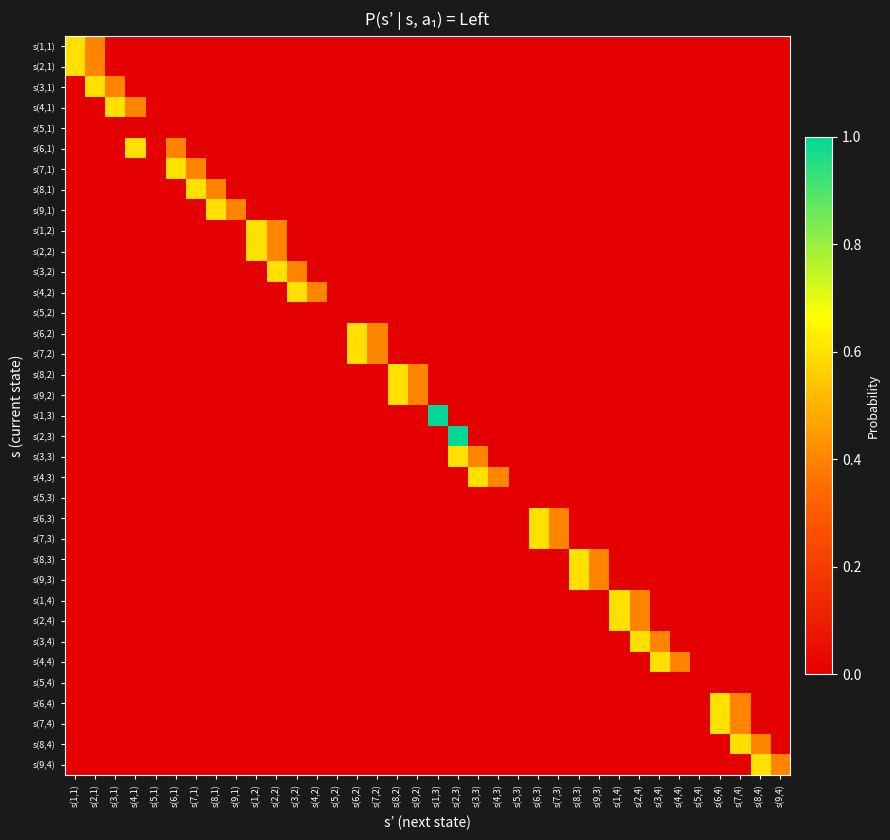

Reading left to right, list all the values displayed in this chart.

s(1,1): s(1,1)=0.6	s(2,1)=0.4	s(3,1)=0.0	s(4,1)=0.0	s(5,1)=0.0	s(6,1)=0.0	s(7,1)=0.0	s(8,1)=0.0	s(9,1)=0.0	s(1,2)=0.0	s(2,2)=0.0	s(3,2)=0.0	s(4,2)=0.0	s(5,2)=0.0	s(6,2)=0.0	s(7,2)=0.0	s(8,2)=0.0	s(9,2)=0.0	s(1,3)=0.0	s(2,3)=0.0	s(3,3)=0.0	s(4,3)=0.0	s(5,3)=0.0	s(6,3)=0.0	s(7,3)=0.0	s(8,3)=0.0	s(9,3)=0.0	s(1,4)=0.0	s(2,4)=0.0	s(3,4)=0.0	s(4,4)=0.0	s(5,4)=0.0	s(6,4)=0.0	s(7,4)=0.0	s(8,4)=0.0	s(9,4)=0.0
s(2,1): s(1,1)=0.6	s(2,1)=0.4	s(3,1)=0.0	s(4,1)=0.0	s(5,1)=0.0	s(6,1)=0.0	s(7,1)=0.0	s(8,1)=0.0	s(9,1)=0.0	s(1,2)=0.0	s(2,2)=0.0	s(3,2)=0.0	s(4,2)=0.0	s(5,2)=0.0	s(6,2)=0.0	s(7,2)=0.0	s(8,2)=0.0	s(9,2)=0.0	s(1,3)=0.0	s(2,3)=0.0	s(3,3)=0.0	s(4,3)=0.0	s(5,3)=0.0	s(6,3)=0.0	s(7,3)=0.0	s(8,3)=0.0	s(9,3)=0.0	s(1,4)=0.0	s(2,4)=0.0	s(3,4)=0.0	s(4,4)=0.0	s(5,4)=0.0	s(6,4)=0.0	s(7,4)=0.0	s(8,4)=0.0	s(9,4)=0.0
s(3,1): s(1,1)=0.0	s(2,1)=0.6	s(3,1)=0.4	s(4,1)=0.0	s(5,1)=0.0	s(6,1)=0.0	s(7,1)=0.0	s(8,1)=0.0	s(9,1)=0.0	s(1,2)=0.0	s(2,2)=0.0	s(3,2)=0.0	s(4,2)=0.0	s(5,2)=0.0	s(6,2)=0.0	s(7,2)=0.0	s(8,2)=0.0	s(9,2)=0.0	s(1,3)=0.0	s(2,3)=0.0	s(3,3)=0.0	s(4,3)=0.0	s(5,3)=0.0	s(6,3)=0.0	s(7,3)=0.0	s(8,3)=0.0	s(9,3)=0.0	s(1,4)=0.0	s(2,4)=0.0	s(3,4)=0.0	s(4,4)=0.0	s(5,4)=0.0	s(6,4)=0.0	s(7,4)=0.0	s(8,4)=0.0	s(9,4)=0.0
s(4,1): s(1,1)=0.0	s(2,1)=0.0	s(3,1)=0.6	s(4,1)=0.4	s(5,1)=0.0	s(6,1)=0.0	s(7,1)=0.0	s(8,1)=0.0	s(9,1)=0.0	s(1,2)=0.0	s(2,2)=0.0	s(3,2)=0.0	s(4,2)=0.0	s(5,2)=0.0	s(6,2)=0.0	s(7,2)=0.0	s(8,2)=0.0	s(9,2)=0.0	s(1,3)=0.0	s(2,3)=0.0	s(3,3)=0.0	s(4,3)=0.0	s(5,3)=0.0	s(6,3)=0.0	s(7,3)=0.0	s(8,3)=0.0	s(9,3)=0.0	s(1,4)=0.0	s(2,4)=0.0	s(3,4)=0.0	s(4,4)=0.0	s(5,4)=0.0	s(6,4)=0.0	s(7,4)=0.0	s(8,4)=0.0	s(9,4)=0.0
s(5,1): s(1,1)=0.0	s(2,1)=0.0	s(3,1)=0.0	s(4,1)=0.0	s(5,1)=0.0	s(6,1)=0.0	s(7,1)=0.0	s(8,1)=0.0	s(9,1)=0.0	s(1,2)=0.0	s(2,2)=0.0	s(3,2)=0.0	s(4,2)=0.0	s(5,2)=0.0	s(6,2)=0.0	s(7,2)=0.0	s(8,2)=0.0	s(9,2)=0.0	s(1,3)=0.0	s(2,3)=0.0	s(3,3)=0.0	s(4,3)=0.0	s(5,3)=0.0	s(6,3)=0.0	s(7,3)=0.0	s(8,3)=0.0	s(9,3)=0.0	s(1,4)=0.0	s(2,4)=0.0	s(3,4)=0.0	s(4,4)=0.0	s(5,4)=0.0	s(6,4)=0.0	s(7,4)=0.0	s(8,4)=0.0	s(9,4)=0.0
s(6,1): s(1,1)=0.0	s(2,1)=0.0	s(3,1)=0.0	s(4,1)=0.6	s(5,1)=0.0	s(6,1)=0.4	s(7,1)=0.0	s(8,1)=0.0	s(9,1)=0.0	s(1,2)=0.0	s(2,2)=0.0	s(3,2)=0.0	s(4,2)=0.0	s(5,2)=0.0	s(6,2)=0.0	s(7,2)=0.0	s(8,2)=0.0	s(9,2)=0.0	s(1,3)=0.0	s(2,3)=0.0	s(3,3)=0.0	s(4,3)=0.0	s(5,3)=0.0	s(6,3)=0.0	s(7,3)=0.0	s(8,3)=0.0	s(9,3)=0.0	s(1,4)=0.0	s(2,4)=0.0	s(3,4)=0.0	s(4,4)=0.0	s(5,4)=0.0	s(6,4)=0.0	s(7,4)=0.0	s(8,4)=0.0	s(9,4)=0.0
s(7,1): s(1,1)=0.0	s(2,1)=0.0	s(3,1)=0.0	s(4,1)=0.0	s(5,1)=0.0	s(6,1)=0.6	s(7,1)=0.4	s(8,1)=0.0	s(9,1)=0.0	s(1,2)=0.0	s(2,2)=0.0	s(3,2)=0.0	s(4,2)=0.0	s(5,2)=0.0	s(6,2)=0.0	s(7,2)=0.0	s(8,2)=0.0	s(9,2)=0.0	s(1,3)=0.0	s(2,3)=0.0	s(3,3)=0.0	s(4,3)=0.0	s(5,3)=0.0	s(6,3)=0.0	s(7,3)=0.0	s(8,3)=0.0	s(9,3)=0.0	s(1,4)=0.0	s(2,4)=0.0	s(3,4)=0.0	s(4,4)=0.0	s(5,4)=0.0	s(6,4)=0.0	s(7,4)=0.0	s(8,4)=0.0	s(9,4)=0.0
s(8,1): s(1,1)=0.0	s(2,1)=0.0	s(3,1)=0.0	s(4,1)=0.0	s(5,1)=0.0	s(6,1)=0.0	s(7,1)=0.6	s(8,1)=0.4	s(9,1)=0.0	s(1,2)=0.0	s(2,2)=0.0	s(3,2)=0.0	s(4,2)=0.0	s(5,2)=0.0	s(6,2)=0.0	s(7,2)=0.0	s(8,2)=0.0	s(9,2)=0.0	s(1,3)=0.0	s(2,3)=0.0	s(3,3)=0.0	s(4,3)=0.0	s(5,3)=0.0	s(6,3)=0.0	s(7,3)=0.0	s(8,3)=0.0	s(9,3)=0.0	s(1,4)=0.0	s(2,4)=0.0	s(3,4)=0.0	s(4,4)=0.0	s(5,4)=0.0	s(6,4)=0.0	s(7,4)=0.0	s(8,4)=0.0	s(9,4)=0.0
s(9,1): s(1,1)=0.0	s(2,1)=0.0	s(3,1)=0.0	s(4,1)=0.0	s(5,1)=0.0	s(6,1)=0.0	s(7,1)=0.0	s(8,1)=0.6	s(9,1)=0.4	s(1,2)=0.0	s(2,2)=0.0	s(3,2)=0.0	s(4,2)=0.0	s(5,2)=0.0	s(6,2)=0.0	s(7,2)=0.0	s(8,2)=0.0	s(9,2)=0.0	s(1,3)=0.0	s(2,3)=0.0	s(3,3)=0.0	s(4,3)=0.0	s(5,3)=0.0	s(6,3)=0.0	s(7,3)=0.0	s(8,3)=0.0	s(9,3)=0.0	s(1,4)=0.0	s(2,4)=0.0	s(3,4)=0.0	s(4,4)=0.0	s(5,4)=0.0	s(6,4)=0.0	s(7,4)=0.0	s(8,4)=0.0	s(9,4)=0.0
s(1,2): s(1,1)=0.0	s(2,1)=0.0	s(3,1)=0.0	s(4,1)=0.0	s(5,1)=0.0	s(6,1)=0.0	s(7,1)=0.0	s(8,1)=0.0	s(9,1)=0.0	s(1,2)=0.6	s(2,2)=0.4	s(3,2)=0.0	s(4,2)=0.0	s(5,2)=0.0	s(6,2)=0.0	s(7,2)=0.0	s(8,2)=0.0	s(9,2)=0.0	s(1,3)=0.0	s(2,3)=0.0	s(3,3)=0.0	s(4,3)=0.0	s(5,3)=0.0	s(6,3)=0.0	s(7,3)=0.0	s(8,3)=0.0	s(9,3)=0.0	s(1,4)=0.0	s(2,4)=0.0	s(3,4)=0.0	s(4,4)=0.0	s(5,4)=0.0	s(6,4)=0.0	s(7,4)=0.0	s(8,4)=0.0	s(9,4)=0.0
s(2,2): s(1,1)=0.0	s(2,1)=0.0	s(3,1)=0.0	s(4,1)=0.0	s(5,1)=0.0	s(6,1)=0.0	s(7,1)=0.0	s(8,1)=0.0	s(9,1)=0.0	s(1,2)=0.6	s(2,2)=0.4	s(3,2)=0.0	s(4,2)=0.0	s(5,2)=0.0	s(6,2)=0.0	s(7,2)=0.0	s(8,2)=0.0	s(9,2)=0.0	s(1,3)=0.0	s(2,3)=0.0	s(3,3)=0.0	s(4,3)=0.0	s(5,3)=0.0	s(6,3)=0.0	s(7,3)=0.0	s(8,3)=0.0	s(9,3)=0.0	s(1,4)=0.0	s(2,4)=0.0	s(3,4)=0.0	s(4,4)=0.0	s(5,4)=0.0	s(6,4)=0.0	s(7,4)=0.0	s(8,4)=0.0	s(9,4)=0.0
s(3,2): s(1,1)=0.0	s(2,1)=0.0	s(3,1)=0.0	s(4,1)=0.0	s(5,1)=0.0	s(6,1)=0.0	s(7,1)=0.0	s(8,1)=0.0	s(9,1)=0.0	s(1,2)=0.0	s(2,2)=0.6	s(3,2)=0.4	s(4,2)=0.0	s(5,2)=0.0	s(6,2)=0.0	s(7,2)=0.0	s(8,2)=0.0	s(9,2)=0.0	s(1,3)=0.0	s(2,3)=0.0	s(3,3)=0.0	s(4,3)=0.0	s(5,3)=0.0	s(6,3)=0.0	s(7,3)=0.0	s(8,3)=0.0	s(9,3)=0.0	s(1,4)=0.0	s(2,4)=0.0	s(3,4)=0.0	s(4,4)=0.0	s(5,4)=0.0	s(6,4)=0.0	s(7,4)=0.0	s(8,4)=0.0	s(9,4)=0.0
s(4,2): s(1,1)=0.0	s(2,1)=0.0	s(3,1)=0.0	s(4,1)=0.0	s(5,1)=0.0	s(6,1)=0.0	s(7,1)=0.0	s(8,1)=0.0	s(9,1)=0.0	s(1,2)=0.0	s(2,2)=0.0	s(3,2)=0.6	s(4,2)=0.4	s(5,2)=0.0	s(6,2)=0.0	s(7,2)=0.0	s(8,2)=0.0	s(9,2)=0.0	s(1,3)=0.0	s(2,3)=0.0	s(3,3)=0.0	s(4,3)=0.0	s(5,3)=0.0	s(6,3)=0.0	s(7,3)=0.0	s(8,3)=0.0	s(9,3)=0.0	s(1,4)=0.0	s(2,4)=0.0	s(3,4)=0.0	s(4,4)=0.0	s(5,4)=0.0	s(6,4)=0.0	s(7,4)=0.0	s(8,4)=0.0	s(9,4)=0.0
s(5,2): s(1,1)=0.0	s(2,1)=0.0	s(3,1)=0.0	s(4,1)=0.0	s(5,1)=0.0	s(6,1)=0.0	s(7,1)=0.0	s(8,1)=0.0	s(9,1)=0.0	s(1,2)=0.0	s(2,2)=0.0	s(3,2)=0.0	s(4,2)=0.0	s(5,2)=0.0	s(6,2)=0.0	s(7,2)=0.0	s(8,2)=0.0	s(9,2)=0.0	s(1,3)=0.0	s(2,3)=0.0	s(3,3)=0.0	s(4,3)=0.0	s(5,3)=0.0	s(6,3)=0.0	s(7,3)=0.0	s(8,3)=0.0	s(9,3)=0.0	s(1,4)=0.0	s(2,4)=0.0	s(3,4)=0.0	s(4,4)=0.0	s(5,4)=0.0	s(6,4)=0.0	s(7,4)=0.0	s(8,4)=0.0	s(9,4)=0.0
s(6,2): s(1,1)=0.0	s(2,1)=0.0	s(3,1)=0.0	s(4,1)=0.0	s(5,1)=0.0	s(6,1)=0.0	s(7,1)=0.0	s(8,1)=0.0	s(9,1)=0.0	s(1,2)=0.0	s(2,2)=0.0	s(3,2)=0.0	s(4,2)=0.0	s(5,2)=0.0	s(6,2)=0.6	s(7,2)=0.4	s(8,2)=0.0	s(9,2)=0.0	s(1,3)=0.0	s(2,3)=0.0	s(3,3)=0.0	s(4,3)=0.0	s(5,3)=0.0	s(6,3)=0.0	s(7,3)=0.0	s(8,3)=0.0	s(9,3)=0.0	s(1,4)=0.0	s(2,4)=0.0	s(3,4)=0.0	s(4,4)=0.0	s(5,4)=0.0	s(6,4)=0.0	s(7,4)=0.0	s(8,4)=0.0	s(9,4)=0.0
s(7,2): s(1,1)=0.0	s(2,1)=0.0	s(3,1)=0.0	s(4,1)=0.0	s(5,1)=0.0	s(6,1)=0.0	s(7,1)=0.0	s(8,1)=0.0	s(9,1)=0.0	s(1,2)=0.0	s(2,2)=0.0	s(3,2)=0.0	s(4,2)=0.0	s(5,2)=0.0	s(6,2)=0.6	s(7,2)=0.4	s(8,2)=0.0	s(9,2)=0.0	s(1,3)=0.0	s(2,3)=0.0	s(3,3)=0.0	s(4,3)=0.0	s(5,3)=0.0	s(6,3)=0.0	s(7,3)=0.0	s(8,3)=0.0	s(9,3)=0.0	s(1,4)=0.0	s(2,4)=0.0	s(3,4)=0.0	s(4,4)=0.0	s(5,4)=0.0	s(6,4)=0.0	s(7,4)=0.0	s(8,4)=0.0	s(9,4)=0.0
s(8,2): s(1,1)=0.0	s(2,1)=0.0	s(3,1)=0.0	s(4,1)=0.0	s(5,1)=0.0	s(6,1)=0.0	s(7,1)=0.0	s(8,1)=0.0	s(9,1)=0.0	s(1,2)=0.0	s(2,2)=0.0	s(3,2)=0.0	s(4,2)=0.0	s(5,2)=0.0	s(6,2)=0.0	s(7,2)=0.0	s(8,2)=0.6	s(9,2)=0.4	s(1,3)=0.0	s(2,3)=0.0	s(3,3)=0.0	s(4,3)=0.0	s(5,3)=0.0	s(6,3)=0.0	s(7,3)=0.0	s(8,3)=0.0	s(9,3)=0.0	s(1,4)=0.0	s(2,4)=0.0	s(3,4)=0.0	s(4,4)=0.0	s(5,4)=0.0	s(6,4)=0.0	s(7,4)=0.0	s(8,4)=0.0	s(9,4)=0.0
s(9,2): s(1,1)=0.0	s(2,1)=0.0	s(3,1)=0.0	s(4,1)=0.0	s(5,1)=0.0	s(6,1)=0.0	s(7,1)=0.0	s(8,1)=0.0	s(9,1)=0.0	s(1,2)=0.0	s(2,2)=0.0	s(3,2)=0.0	s(4,2)=0.0	s(5,2)=0.0	s(6,2)=0.0	s(7,2)=0.0	s(8,2)=0.6	s(9,2)=0.4	s(1,3)=0.0	s(2,3)=0.0	s(3,3)=0.0	s(4,3)=0.0	s(5,3)=0.0	s(6,3)=0.0	s(7,3)=0.0	s(8,3)=0.0	s(9,3)=0.0	s(1,4)=0.0	s(2,4)=0.0	s(3,4)=0.0	s(4,4)=0.0	s(5,4)=0.0	s(6,4)=0.0	s(7,4)=0.0	s(8,4)=0.0	s(9,4)=0.0
s(1,3): s(1,1)=0.0	s(2,1)=0.0	s(3,1)=0.0	s(4,1)=0.0	s(5,1)=0.0	s(6,1)=0.0	s(7,1)=0.0	s(8,1)=0.0	s(9,1)=0.0	s(1,2)=0.0	s(2,2)=0.0	s(3,2)=0.0	s(4,2)=0.0	s(5,2)=0.0	s(6,2)=0.0	s(7,2)=0.0	s(8,2)=0.0	s(9,2)=0.0	s(1,3)=1.0	s(2,3)=0.0	s(3,3)=0.0	s(4,3)=0.0	s(5,3)=0.0	s(6,3)=0.0	s(7,3)=0.0	s(8,3)=0.0	s(9,3)=0.0	s(1,4)=0.0	s(2,4)=0.0	s(3,4)=0.0	s(4,4)=0.0	s(5,4)=0.0	s(6,4)=0.0	s(7,4)=0.0	s(8,4)=0.0	s(9,4)=0.0
s(2,3): s(1,1)=0.0	s(2,1)=0.0	s(3,1)=0.0	s(4,1)=0.0	s(5,1)=0.0	s(6,1)=0.0	s(7,1)=0.0	s(8,1)=0.0	s(9,1)=0.0	s(1,2)=0.0	s(2,2)=0.0	s(3,2)=0.0	s(4,2)=0.0	s(5,2)=0.0	s(6,2)=0.0	s(7,2)=0.0	s(8,2)=0.0	s(9,2)=0.0	s(1,3)=0.0	s(2,3)=1.0	s(3,3)=0.0	s(4,3)=0.0	s(5,3)=0.0	s(6,3)=0.0	s(7,3)=0.0	s(8,3)=0.0	s(9,3)=0.0	s(1,4)=0.0	s(2,4)=0.0	s(3,4)=0.0	s(4,4)=0.0	s(5,4)=0.0	s(6,4)=0.0	s(7,4)=0.0	s(8,4)=0.0	s(9,4)=0.0
s(3,3): s(1,1)=0.0	s(2,1)=0.0	s(3,1)=0.0	s(4,1)=0.0	s(5,1)=0.0	s(6,1)=0.0	s(7,1)=0.0	s(8,1)=0.0	s(9,1)=0.0	s(1,2)=0.0	s(2,2)=0.0	s(3,2)=0.0	s(4,2)=0.0	s(5,2)=0.0	s(6,2)=0.0	s(7,2)=0.0	s(8,2)=0.0	s(9,2)=0.0	s(1,3)=0.0	s(2,3)=0.6	s(3,3)=0.4	s(4,3)=0.0	s(5,3)=0.0	s(6,3)=0.0	s(7,3)=0.0	s(8,3)=0.0	s(9,3)=0.0	s(1,4)=0.0	s(2,4)=0.0	s(3,4)=0.0	s(4,4)=0.0	s(5,4)=0.0	s(6,4)=0.0	s(7,4)=0.0	s(8,4)=0.0	s(9,4)=0.0
s(4,3): s(1,1)=0.0	s(2,1)=0.0	s(3,1)=0.0	s(4,1)=0.0	s(5,1)=0.0	s(6,1)=0.0	s(7,1)=0.0	s(8,1)=0.0	s(9,1)=0.0	s(1,2)=0.0	s(2,2)=0.0	s(3,2)=0.0	s(4,2)=0.0	s(5,2)=0.0	s(6,2)=0.0	s(7,2)=0.0	s(8,2)=0.0	s(9,2)=0.0	s(1,3)=0.0	s(2,3)=0.0	s(3,3)=0.6	s(4,3)=0.4	s(5,3)=0.0	s(6,3)=0.0	s(7,3)=0.0	s(8,3)=0.0	s(9,3)=0.0	s(1,4)=0.0	s(2,4)=0.0	s(3,4)=0.0	s(4,4)=0.0	s(5,4)=0.0	s(6,4)=0.0	s(7,4)=0.0	s(8,4)=0.0	s(9,4)=0.0
s(5,3): s(1,1)=0.0	s(2,1)=0.0	s(3,1)=0.0	s(4,1)=0.0	s(5,1)=0.0	s(6,1)=0.0	s(7,1)=0.0	s(8,1)=0.0	s(9,1)=0.0	s(1,2)=0.0	s(2,2)=0.0	s(3,2)=0.0	s(4,2)=0.0	s(5,2)=0.0	s(6,2)=0.0	s(7,2)=0.0	s(8,2)=0.0	s(9,2)=0.0	s(1,3)=0.0	s(2,3)=0.0	s(3,3)=0.0	s(4,3)=0.0	s(5,3)=0.0	s(6,3)=0.0	s(7,3)=0.0	s(8,3)=0.0	s(9,3)=0.0	s(1,4)=0.0	s(2,4)=0.0	s(3,4)=0.0	s(4,4)=0.0	s(5,4)=0.0	s(6,4)=0.0	s(7,4)=0.0	s(8,4)=0.0	s(9,4)=0.0
s(6,3): s(1,1)=0.0	s(2,1)=0.0	s(3,1)=0.0	s(4,1)=0.0	s(5,1)=0.0	s(6,1)=0.0	s(7,1)=0.0	s(8,1)=0.0	s(9,1)=0.0	s(1,2)=0.0	s(2,2)=0.0	s(3,2)=0.0	s(4,2)=0.0	s(5,2)=0.0	s(6,2)=0.0	s(7,2)=0.0	s(8,2)=0.0	s(9,2)=0.0	s(1,3)=0.0	s(2,3)=0.0	s(3,3)=0.0	s(4,3)=0.0	s(5,3)=0.0	s(6,3)=0.6	s(7,3)=0.4	s(8,3)=0.0	s(9,3)=0.0	s(1,4)=0.0	s(2,4)=0.0	s(3,4)=0.0	s(4,4)=0.0	s(5,4)=0.0	s(6,4)=0.0	s(7,4)=0.0	s(8,4)=0.0	s(9,4)=0.0
s(7,3): s(1,1)=0.0	s(2,1)=0.0	s(3,1)=0.0	s(4,1)=0.0	s(5,1)=0.0	s(6,1)=0.0	s(7,1)=0.0	s(8,1)=0.0	s(9,1)=0.0	s(1,2)=0.0	s(2,2)=0.0	s(3,2)=0.0	s(4,2)=0.0	s(5,2)=0.0	s(6,2)=0.0	s(7,2)=0.0	s(8,2)=0.0	s(9,2)=0.0	s(1,3)=0.0	s(2,3)=0.0	s(3,3)=0.0	s(4,3)=0.0	s(5,3)=0.0	s(6,3)=0.6	s(7,3)=0.4	s(8,3)=0.0	s(9,3)=0.0	s(1,4)=0.0	s(2,4)=0.0	s(3,4)=0.0	s(4,4)=0.0	s(5,4)=0.0	s(6,4)=0.0	s(7,4)=0.0	s(8,4)=0.0	s(9,4)=0.0
s(8,3): s(1,1)=0.0	s(2,1)=0.0	s(3,1)=0.0	s(4,1)=0.0	s(5,1)=0.0	s(6,1)=0.0	s(7,1)=0.0	s(8,1)=0.0	s(9,1)=0.0	s(1,2)=0.0	s(2,2)=0.0	s(3,2)=0.0	s(4,2)=0.0	s(5,2)=0.0	s(6,2)=0.0	s(7,2)=0.0	s(8,2)=0.0	s(9,2)=0.0	s(1,3)=0.0	s(2,3)=0.0	s(3,3)=0.0	s(4,3)=0.0	s(5,3)=0.0	s(6,3)=0.0	s(7,3)=0.0	s(8,3)=0.6	s(9,3)=0.4	s(1,4)=0.0	s(2,4)=0.0	s(3,4)=0.0	s(4,4)=0.0	s(5,4)=0.0	s(6,4)=0.0	s(7,4)=0.0	s(8,4)=0.0	s(9,4)=0.0
s(9,3): s(1,1)=0.0	s(2,1)=0.0	s(3,1)=0.0	s(4,1)=0.0	s(5,1)=0.0	s(6,1)=0.0	s(7,1)=0.0	s(8,1)=0.0	s(9,1)=0.0	s(1,2)=0.0	s(2,2)=0.0	s(3,2)=0.0	s(4,2)=0.0	s(5,2)=0.0	s(6,2)=0.0	s(7,2)=0.0	s(8,2)=0.0	s(9,2)=0.0	s(1,3)=0.0	s(2,3)=0.0	s(3,3)=0.0	s(4,3)=0.0	s(5,3)=0.0	s(6,3)=0.0	s(7,3)=0.0	s(8,3)=0.6	s(9,3)=0.4	s(1,4)=0.0	s(2,4)=0.0	s(3,4)=0.0	s(4,4)=0.0	s(5,4)=0.0	s(6,4)=0.0	s(7,4)=0.0	s(8,4)=0.0	s(9,4)=0.0
s(1,4): s(1,1)=0.0	s(2,1)=0.0	s(3,1)=0.0	s(4,1)=0.0	s(5,1)=0.0	s(6,1)=0.0	s(7,1)=0.0	s(8,1)=0.0	s(9,1)=0.0	s(1,2)=0.0	s(2,2)=0.0	s(3,2)=0.0	s(4,2)=0.0	s(5,2)=0.0	s(6,2)=0.0	s(7,2)=0.0	s(8,2)=0.0	s(9,2)=0.0	s(1,3)=0.0	s(2,3)=0.0	s(3,3)=0.0	s(4,3)=0.0	s(5,3)=0.0	s(6,3)=0.0	s(7,3)=0.0	s(8,3)=0.0	s(9,3)=0.0	s(1,4)=0.6	s(2,4)=0.4	s(3,4)=0.0	s(4,4)=0.0	s(5,4)=0.0	s(6,4)=0.0	s(7,4)=0.0	s(8,4)=0.0	s(9,4)=0.0
s(2,4): s(1,1)=0.0	s(2,1)=0.0	s(3,1)=0.0	s(4,1)=0.0	s(5,1)=0.0	s(6,1)=0.0	s(7,1)=0.0	s(8,1)=0.0	s(9,1)=0.0	s(1,2)=0.0	s(2,2)=0.0	s(3,2)=0.0	s(4,2)=0.0	s(5,2)=0.0	s(6,2)=0.0	s(7,2)=0.0	s(8,2)=0.0	s(9,2)=0.0	s(1,3)=0.0	s(2,3)=0.0	s(3,3)=0.0	s(4,3)=0.0	s(5,3)=0.0	s(6,3)=0.0	s(7,3)=0.0	s(8,3)=0.0	s(9,3)=0.0	s(1,4)=0.6	s(2,4)=0.4	s(3,4)=0.0	s(4,4)=0.0	s(5,4)=0.0	s(6,4)=0.0	s(7,4)=0.0	s(8,4)=0.0	s(9,4)=0.0
s(3,4): s(1,1)=0.0	s(2,1)=0.0	s(3,1)=0.0	s(4,1)=0.0	s(5,1)=0.0	s(6,1)=0.0	s(7,1)=0.0	s(8,1)=0.0	s(9,1)=0.0	s(1,2)=0.0	s(2,2)=0.0	s(3,2)=0.0	s(4,2)=0.0	s(5,2)=0.0	s(6,2)=0.0	s(7,2)=0.0	s(8,2)=0.0	s(9,2)=0.0	s(1,3)=0.0	s(2,3)=0.0	s(3,3)=0.0	s(4,3)=0.0	s(5,3)=0.0	s(6,3)=0.0	s(7,3)=0.0	s(8,3)=0.0	s(9,3)=0.0	s(1,4)=0.0	s(2,4)=0.6	s(3,4)=0.4	s(4,4)=0.0	s(5,4)=0.0	s(6,4)=0.0	s(7,4)=0.0	s(8,4)=0.0	s(9,4)=0.0
s(4,4): s(1,1)=0.0	s(2,1)=0.0	s(3,1)=0.0	s(4,1)=0.0	s(5,1)=0.0	s(6,1)=0.0	s(7,1)=0.0	s(8,1)=0.0	s(9,1)=0.0	s(1,2)=0.0	s(2,2)=0.0	s(3,2)=0.0	s(4,2)=0.0	s(5,2)=0.0	s(6,2)=0.0	s(7,2)=0.0	s(8,2)=0.0	s(9,2)=0.0	s(1,3)=0.0	s(2,3)=0.0	s(3,3)=0.0	s(4,3)=0.0	s(5,3)=0.0	s(6,3)=0.0	s(7,3)=0.0	s(8,3)=0.0	s(9,3)=0.0	s(1,4)=0.0	s(2,4)=0.0	s(3,4)=0.6	s(4,4)=0.4	s(5,4)=0.0	s(6,4)=0.0	s(7,4)=0.0	s(8,4)=0.0	s(9,4)=0.0
s(5,4): s(1,1)=0.0	s(2,1)=0.0	s(3,1)=0.0	s(4,1)=0.0	s(5,1)=0.0	s(6,1)=0.0	s(7,1)=0.0	s(8,1)=0.0	s(9,1)=0.0	s(1,2)=0.0	s(2,2)=0.0	s(3,2)=0.0	s(4,2)=0.0	s(5,2)=0.0	s(6,2)=0.0	s(7,2)=0.0	s(8,2)=0.0	s(9,2)=0.0	s(1,3)=0.0	s(2,3)=0.0	s(3,3)=0.0	s(4,3)=0.0	s(5,3)=0.0	s(6,3)=0.0	s(7,3)=0.0	s(8,3)=0.0	s(9,3)=0.0	s(1,4)=0.0	s(2,4)=0.0	s(3,4)=0.0	s(4,4)=0.0	s(5,4)=0.0	s(6,4)=0.0	s(7,4)=0.0	s(8,4)=0.0	s(9,4)=0.0
s(6,4): s(1,1)=0.0	s(2,1)=0.0	s(3,1)=0.0	s(4,1)=0.0	s(5,1)=0.0	s(6,1)=0.0	s(7,1)=0.0	s(8,1)=0.0	s(9,1)=0.0	s(1,2)=0.0	s(2,2)=0.0	s(3,2)=0.0	s(4,2)=0.0	s(5,2)=0.0	s(6,2)=0.0	s(7,2)=0.0	s(8,2)=0.0	s(9,2)=0.0	s(1,3)=0.0	s(2,3)=0.0	s(3,3)=0.0	s(4,3)=0.0	s(5,3)=0.0	s(6,3)=0.0	s(7,3)=0.0	s(8,3)=0.0	s(9,3)=0.0	s(1,4)=0.0	s(2,4)=0.0	s(3,4)=0.0	s(4,4)=0.0	s(5,4)=0.0	s(6,4)=0.6	s(7,4)=0.4	s(8,4)=0.0	s(9,4)=0.0
s(7,4): s(1,1)=0.0	s(2,1)=0.0	s(3,1)=0.0	s(4,1)=0.0	s(5,1)=0.0	s(6,1)=0.0	s(7,1)=0.0	s(8,1)=0.0	s(9,1)=0.0	s(1,2)=0.0	s(2,2)=0.0	s(3,2)=0.0	s(4,2)=0.0	s(5,2)=0.0	s(6,2)=0.0	s(7,2)=0.0	s(8,2)=0.0	s(9,2)=0.0	s(1,3)=0.0	s(2,3)=0.0	s(3,3)=0.0	s(4,3)=0.0	s(5,3)=0.0	s(6,3)=0.0	s(7,3)=0.0	s(8,3)=0.0	s(9,3)=0.0	s(1,4)=0.0	s(2,4)=0.0	s(3,4)=0.0	s(4,4)=0.0	s(5,4)=0.0	s(6,4)=0.6	s(7,4)=0.4	s(8,4)=0.0	s(9,4)=0.0
s(8,4): s(1,1)=0.0	s(2,1)=0.0	s(3,1)=0.0	s(4,1)=0.0	s(5,1)=0.0	s(6,1)=0.0	s(7,1)=0.0	s(8,1)=0.0	s(9,1)=0.0	s(1,2)=0.0	s(2,2)=0.0	s(3,2)=0.0	s(4,2)=0.0	s(5,2)=0.0	s(6,2)=0.0	s(7,2)=0.0	s(8,2)=0.0	s(9,2)=0.0	s(1,3)=0.0	s(2,3)=0.0	s(3,3)=0.0	s(4,3)=0.0	s(5,3)=0.0	s(6,3)=0.0	s(7,3)=0.0	s(8,3)=0.0	s(9,3)=0.0	s(1,4)=0.0	s(2,4)=0.0	s(3,4)=0.0	s(4,4)=0.0	s(5,4)=0.0	s(6,4)=0.0	s(7,4)=0.6	s(8,4)=0.4	s(9,4)=0.0
s(9,4): s(1,1)=0.0	s(2,1)=0.0	s(3,1)=0.0	s(4,1)=0.0	s(5,1)=0.0	s(6,1)=0.0	s(7,1)=0.0	s(8,1)=0.0	s(9,1)=0.0	s(1,2)=0.0	s(2,2)=0.0	s(3,2)=0.0	s(4,2)=0.0	s(5,2)=0.0	s(6,2)=0.0	s(7,2)=0.0	s(8,2)=0.0	s(9,2)=0.0	s(1,3)=0.0	s(2,3)=0.0	s(3,3)=0.0	s(4,3)=0.0	s(5,3)=0.0	s(6,3)=0.0	s(7,3)=0.0	s(8,3)=0.0	s(9,3)=0.0	s(1,4)=0.0	s(2,4)=0.0	s(3,4)=0.0	s(4,4)=0.0	s(5,4)=0.0	s(6,4)=0.0	s(7,4)=0.0	s(8,4)=0.6	s(9,4)=0.4